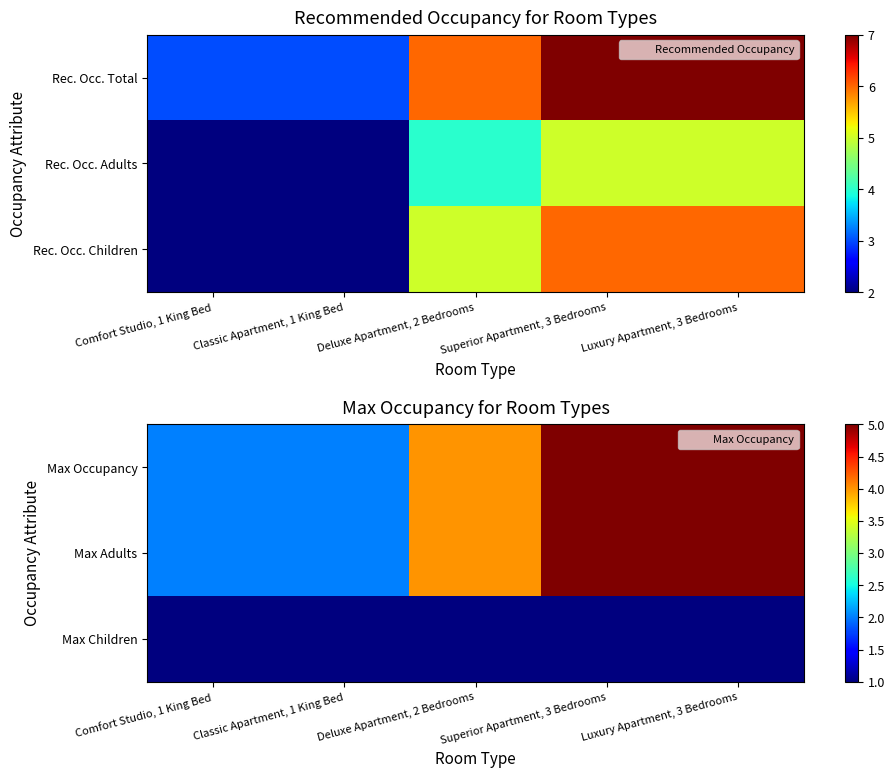

What is the spread (max minus min) of values at Deluxe Apartment, 2 Bedrooms?

3